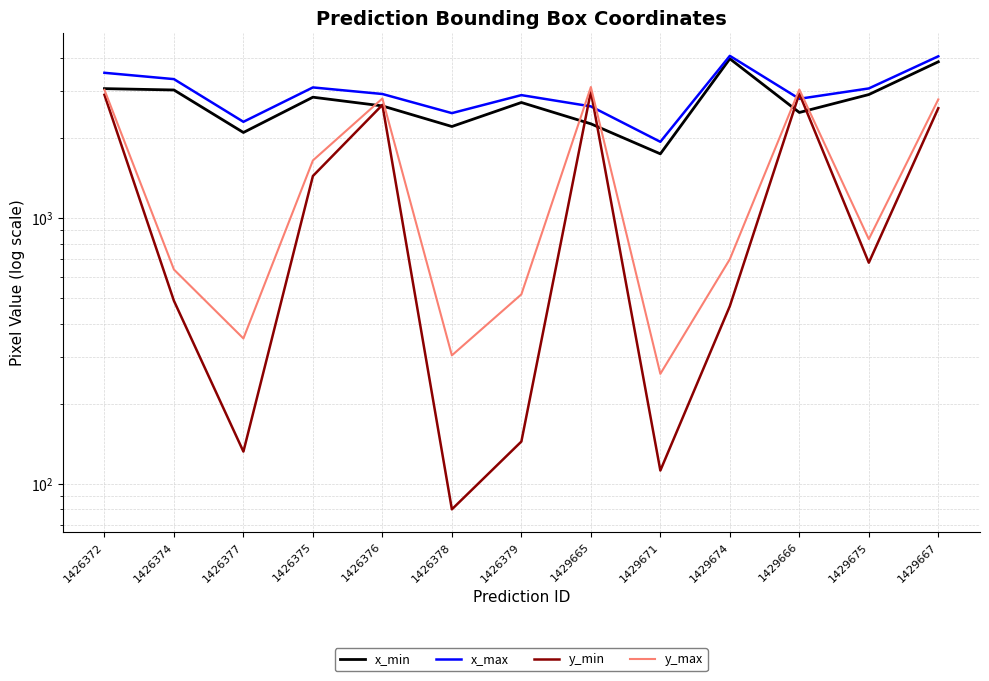

What position from the left is 1429675?

12